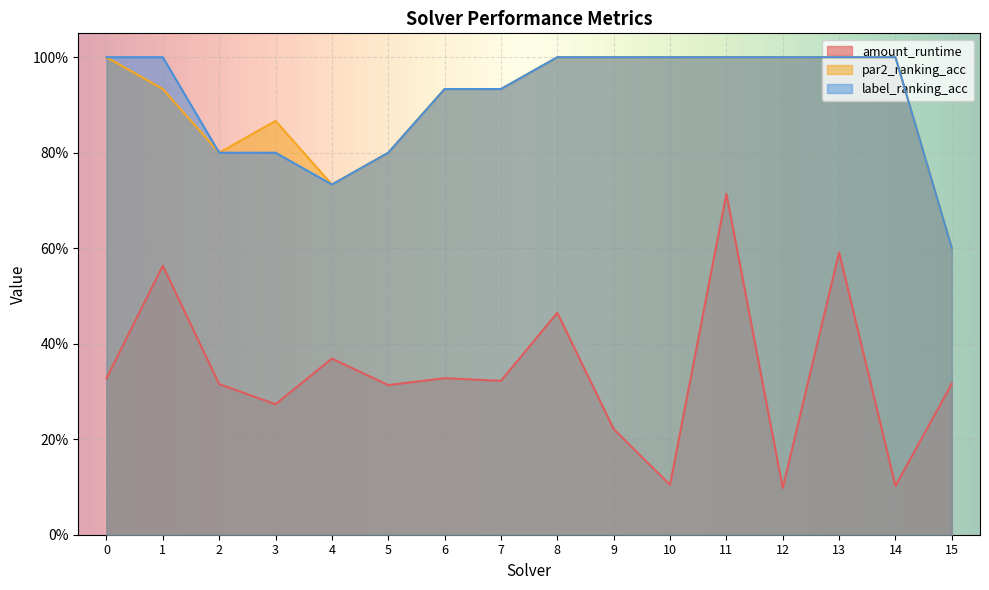

True or false: amount_runtime has a value of 0.6 at 13.

True